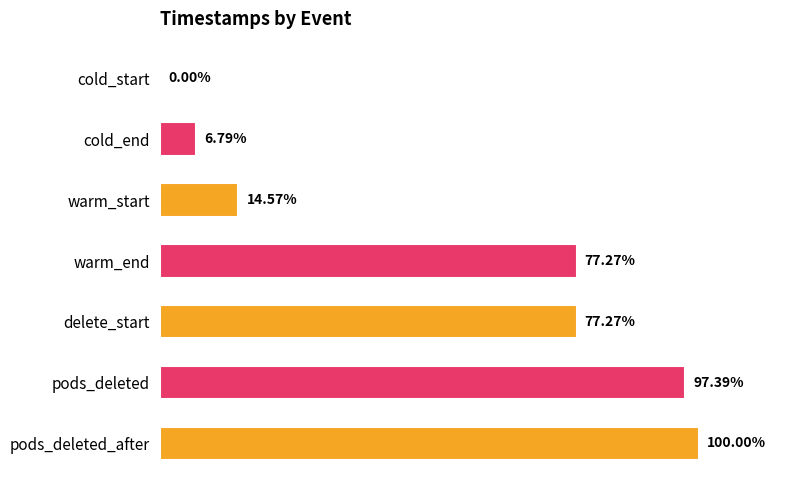

Which has a higher value, warm_end or cold_start?

warm_end